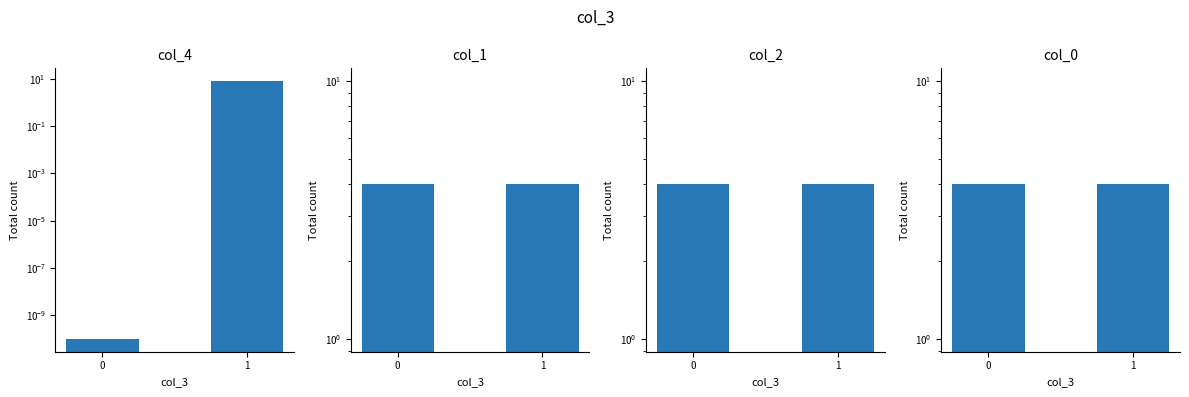

Reading left to right, transcribe all the data shown in this chart.

col_4: 0.0	8.0
col_1: 4.0	4.0
col_2: 4.0	4.0
col_0: 4.0	4.0